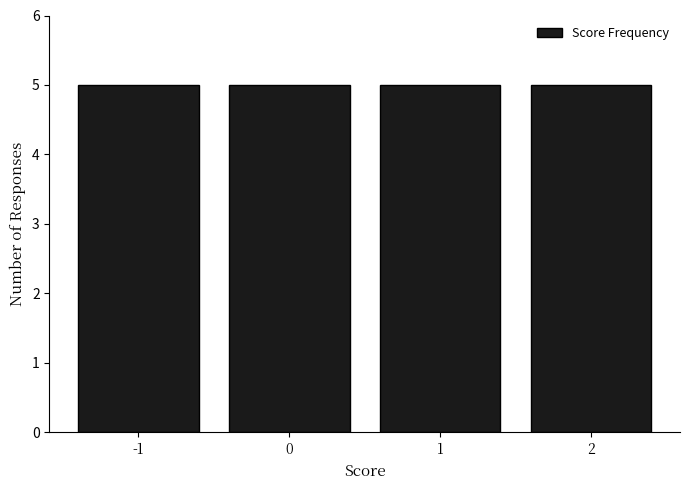

Reading left to right, list every bar in this chart as the range it spans on the x-axis followed by its height. The values are not printed on the chart, so give them approximately, as read against the axis.

-1.5 to -0.5: 5
-0.5 to 0.5: 5
0.5 to 1.5: 5
1.5 to 2.5: 5